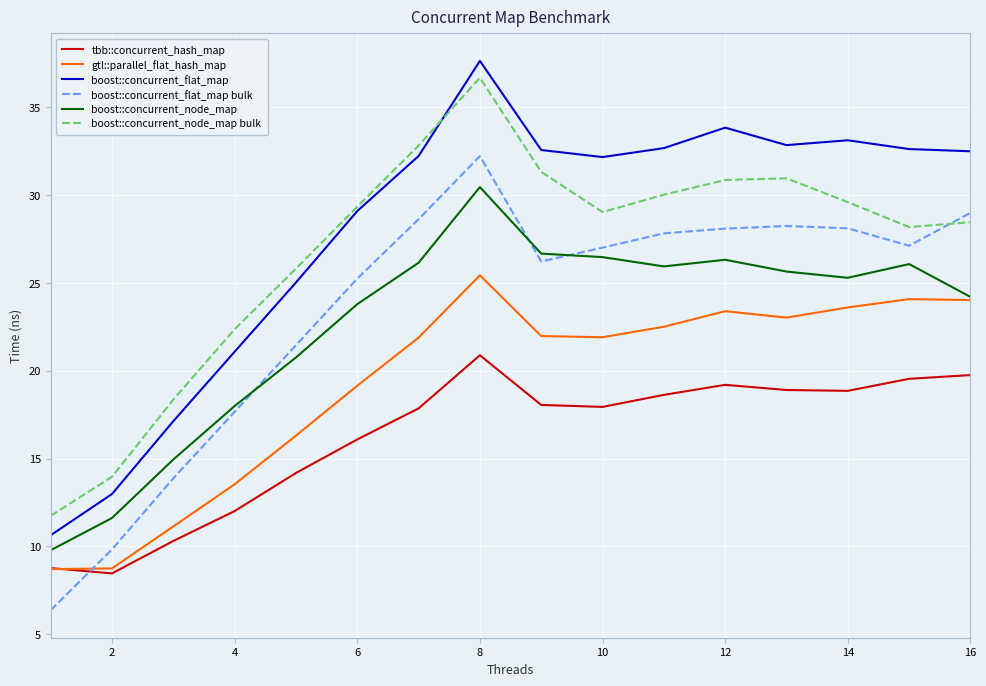

What is the lowest value of the tbb::concurrent_hash_map series?

8.5